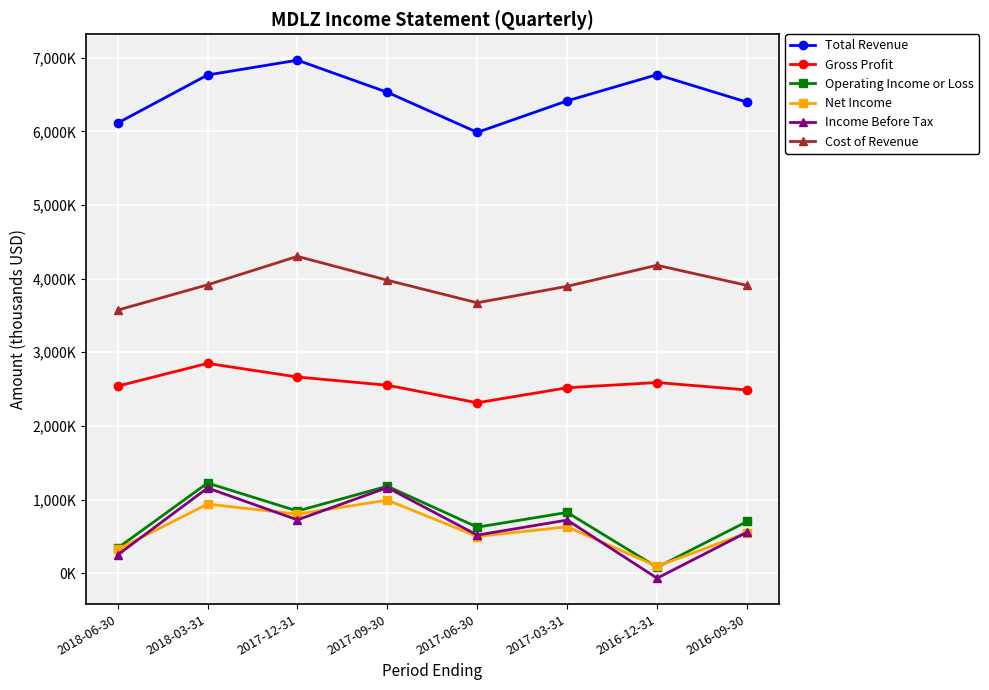

Where is Cost of Revenue nearest to the value 3937000?

2018-03-31